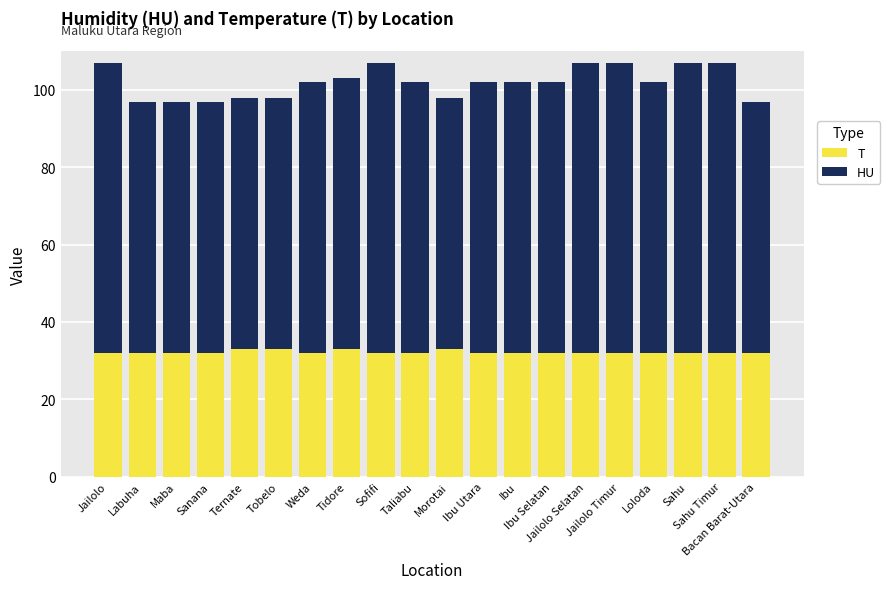

How many data points does each series have?

20